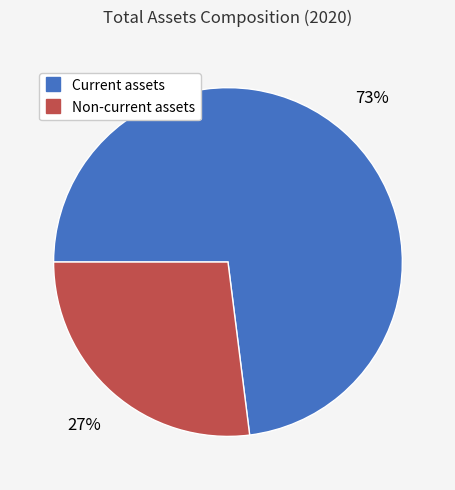

Which slice represents more than half of the pie?

Current assets